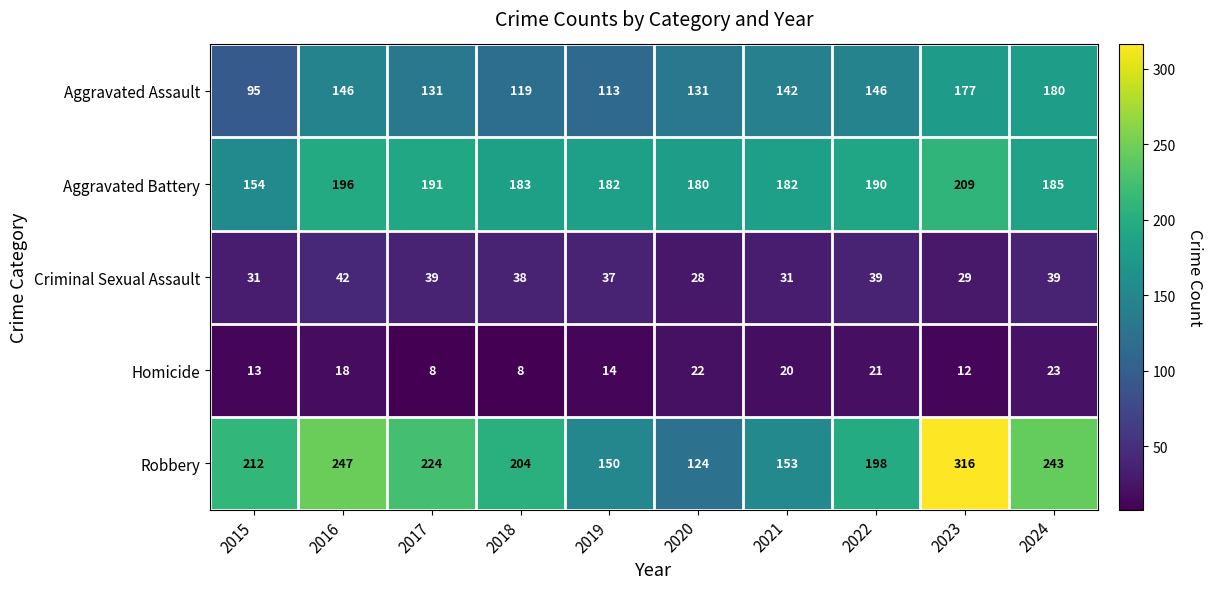

The value of Robbery at 2017 is 224. True or false?

True